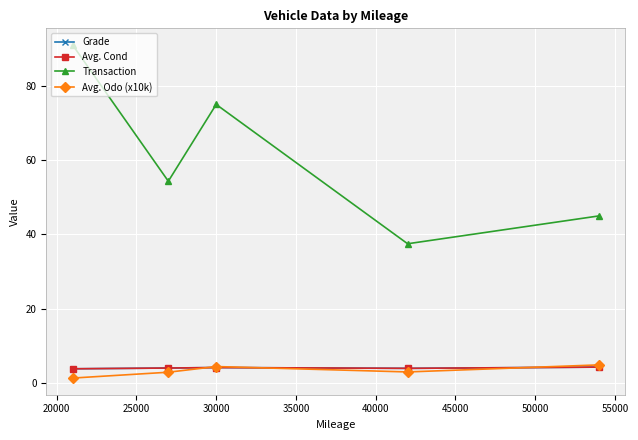

What is the difference between the second highest and second lowest values in the Avg. Cond series?

0.2